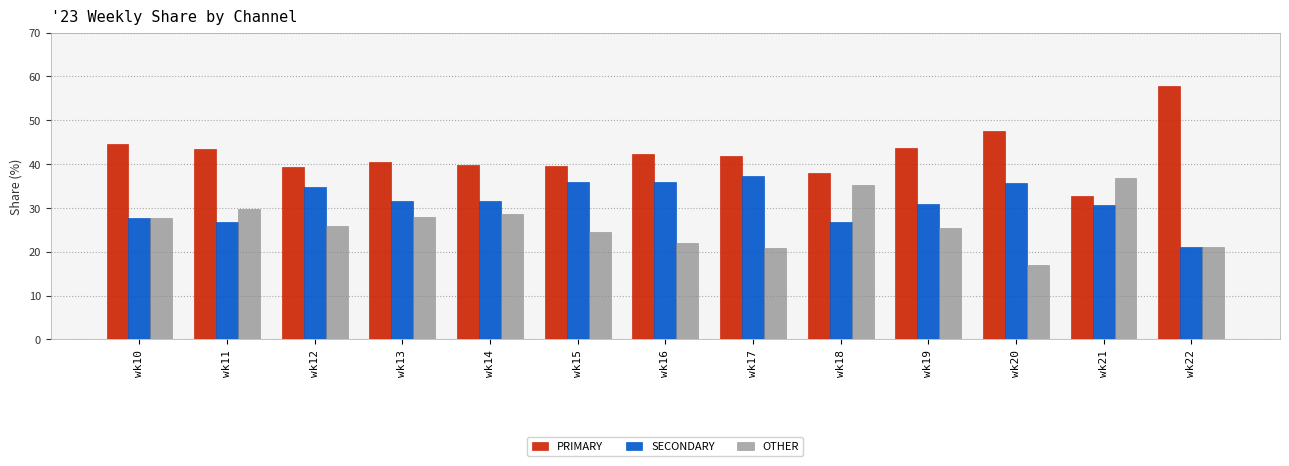

What is the value of the PRIMARY bar at the 9th from the left?

38.0